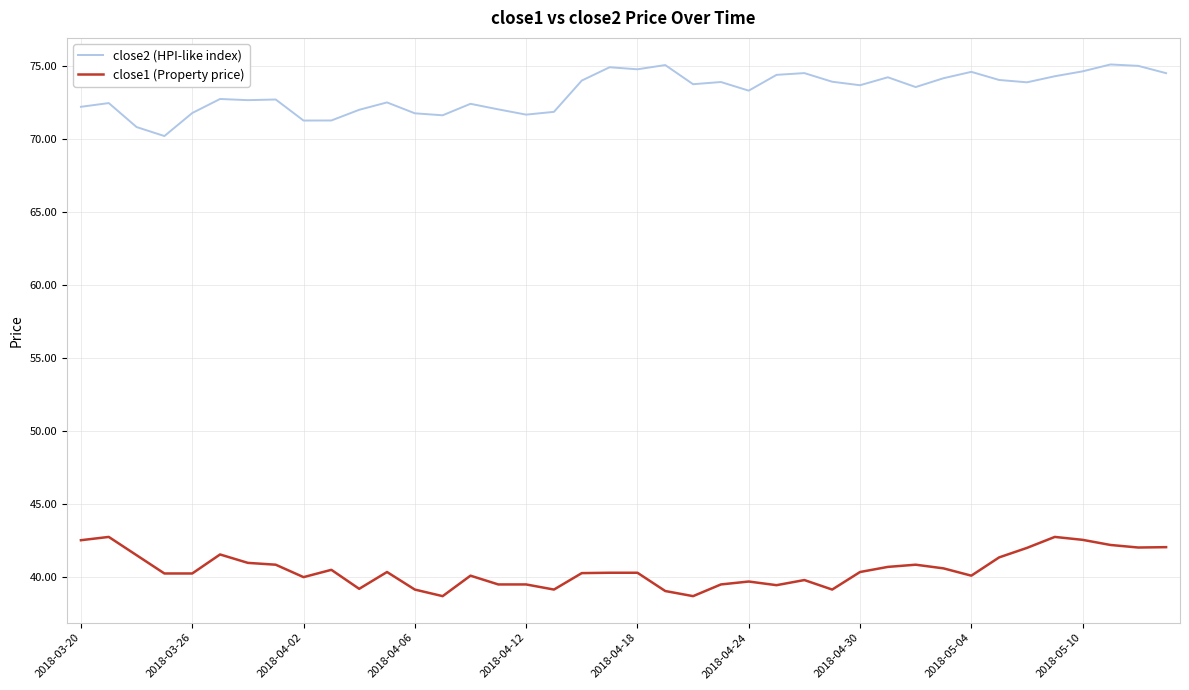

Rank the series by their maximum value, from highest to lowest.

close2 (HPI-like index), close1 (Property price)